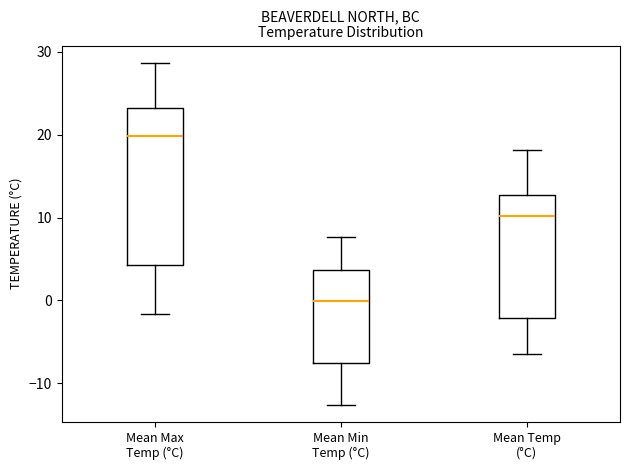

Comparing the boxes themselves (not the whiskers), which one is the tallest?

Mean Max Temp (°C)